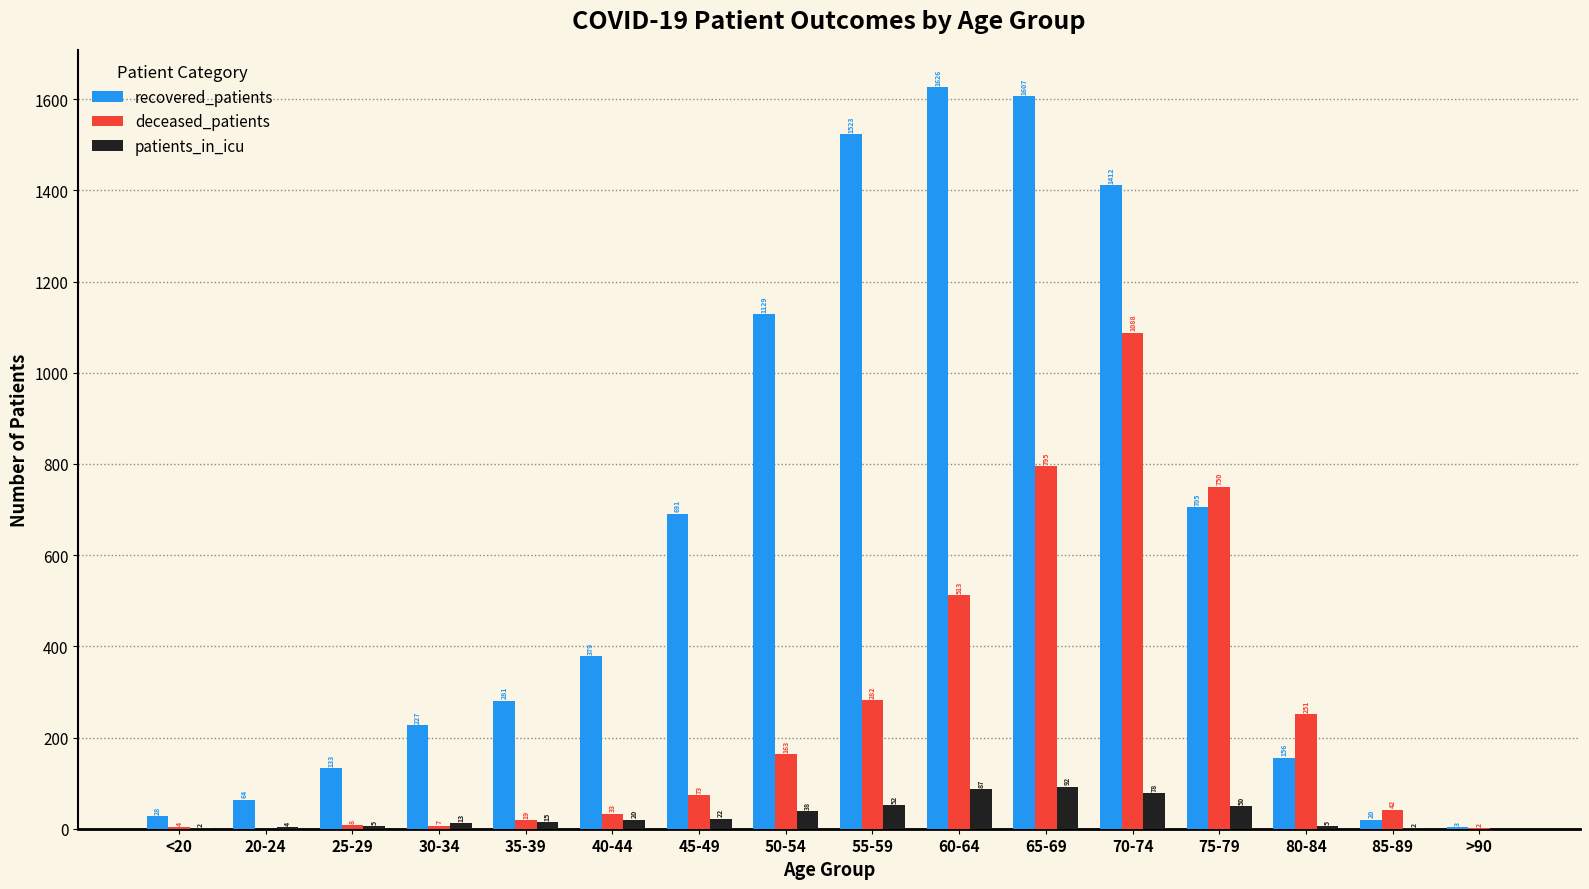

What is the sum of the recovered_patients values at >90 and 25-29?

136